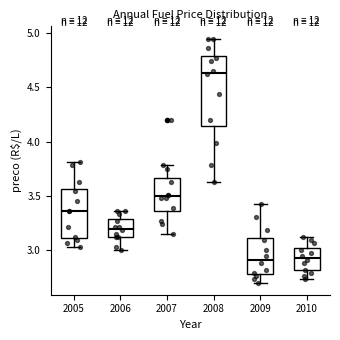

Reading left to right, transcribe this box plot: for each box, give where its median line is, the range the box spans, and where its two whiskers end, as read against the y-axis. The values are not printed on the chart, so give them approximately, as read against the axis.

2005: median 3.35, box 3.10 to 3.55, whiskers 3.05 to 3.80
2006: median 3.20, box 3.10 to 3.30, whiskers 3.00 to 3.35
2007: median 3.50, box 3.35 to 3.65, whiskers 3.15 to 3.80
2008: median 4.65, box 4.15 to 4.80, whiskers 3.65 to 4.95
2009: median 2.90, box 2.80 to 3.10, whiskers 2.70 to 3.40
2010: median 2.95, box 2.80 to 3.00, whiskers 2.75 to 3.10